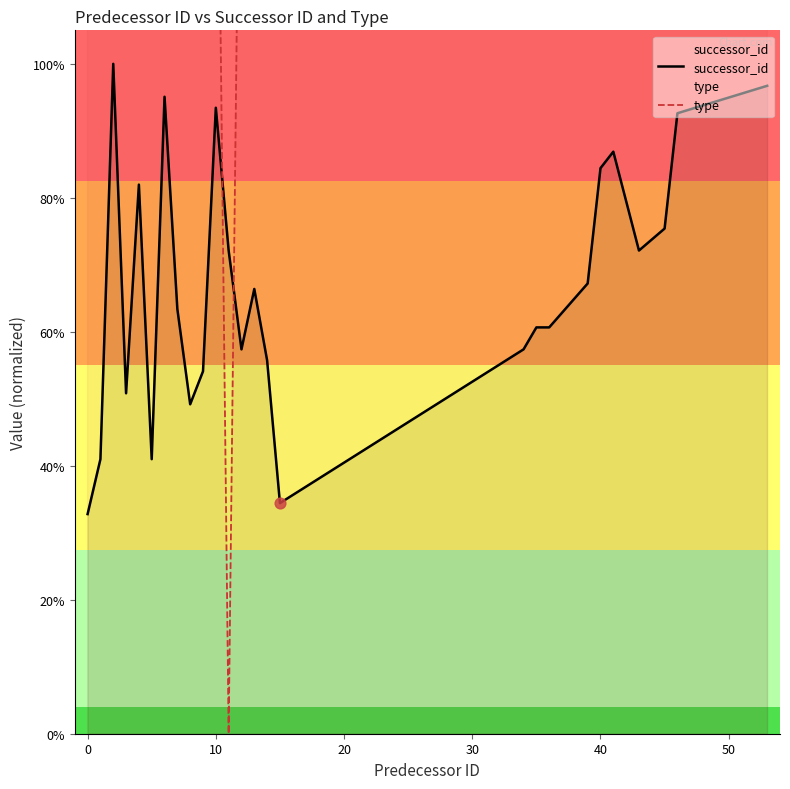

What are all the series names shown in the legend?

successor_id, type